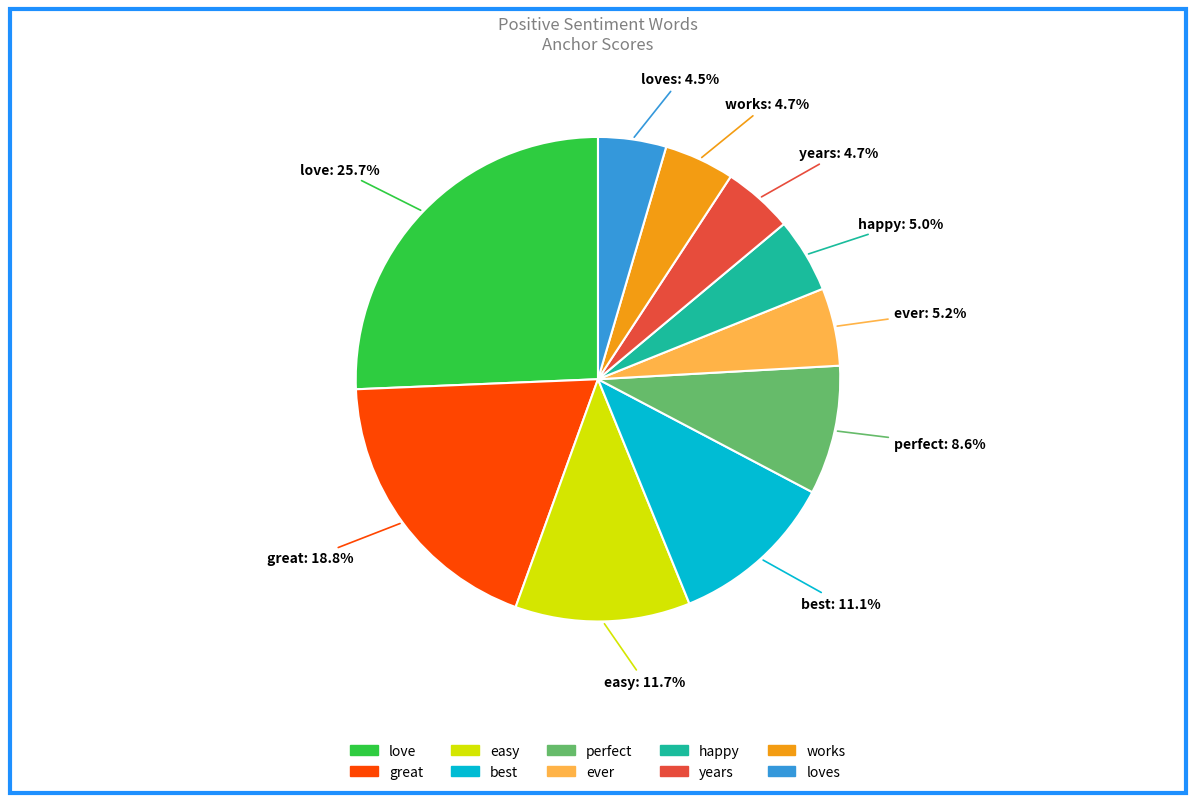

Does any single category account for the majority?

No